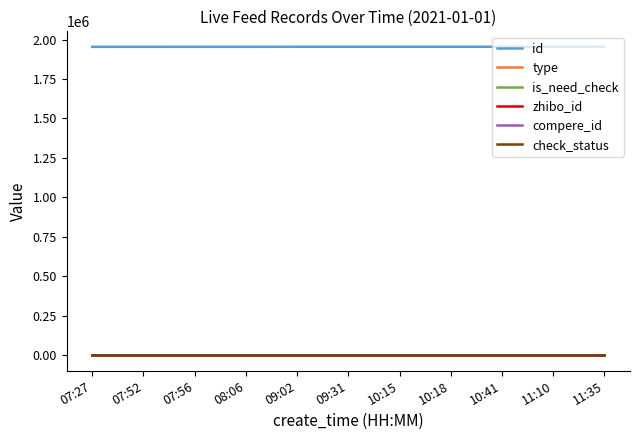

True or false: zhibo_id and type intersect in this chart.

False